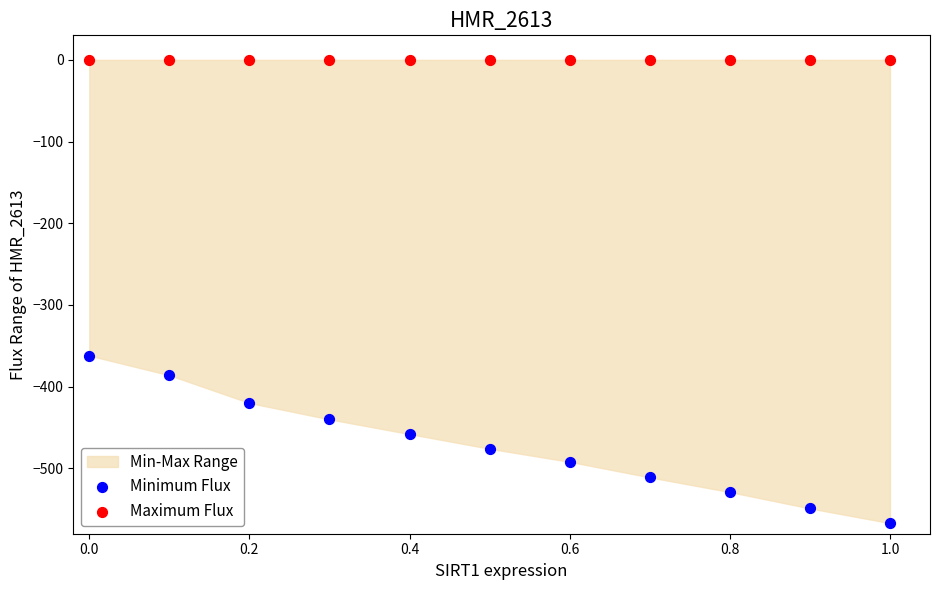

Across all series, what Y value is closest to -283?

-362